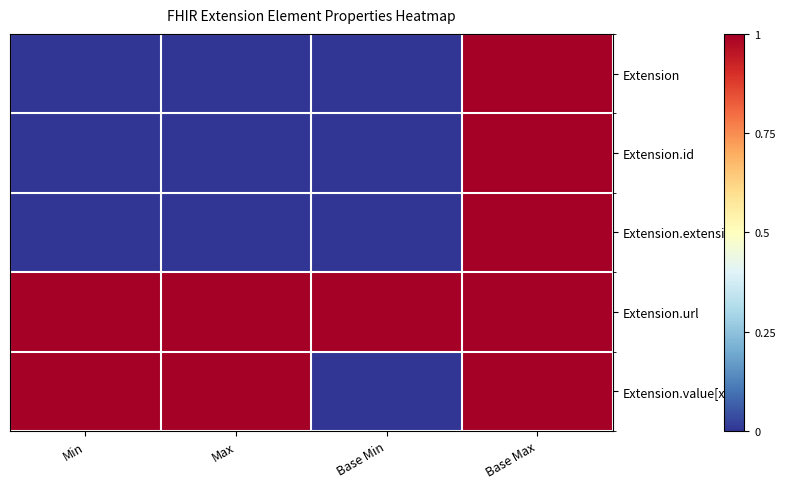

At which category is the sum across all series the highest?

Base Max